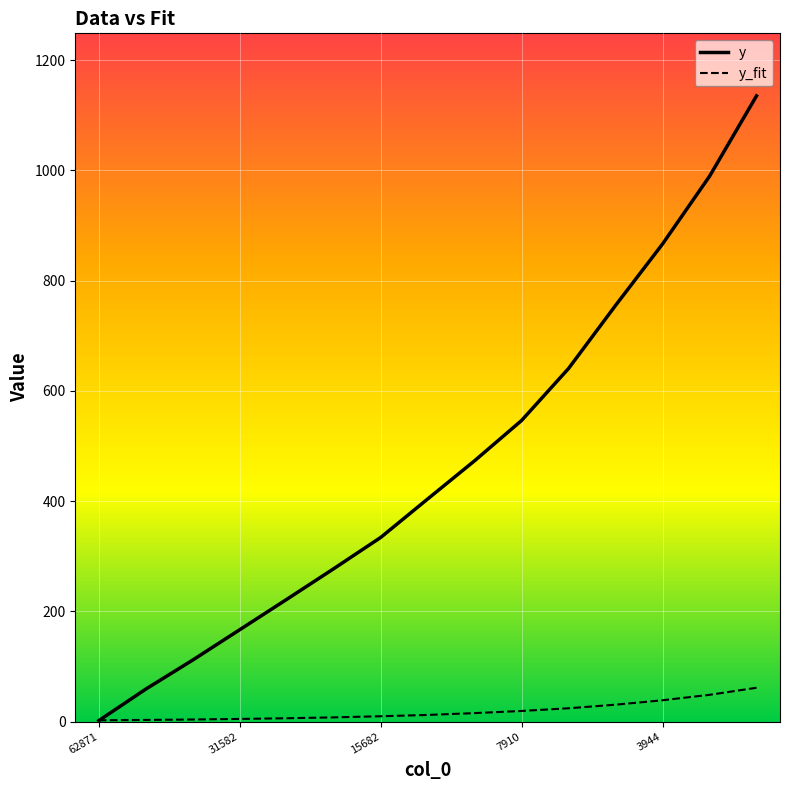

What is the greatest value displayed?

1135.3